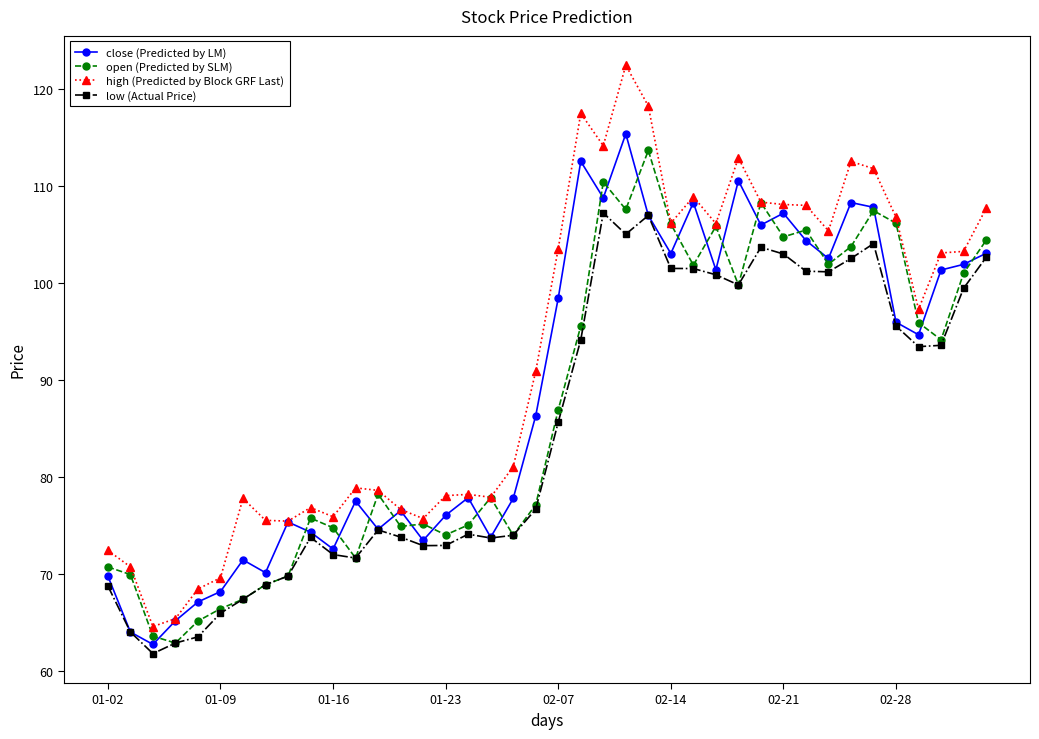

Which series has the widest spread of values?

high (Predicted by Block GRF Last)